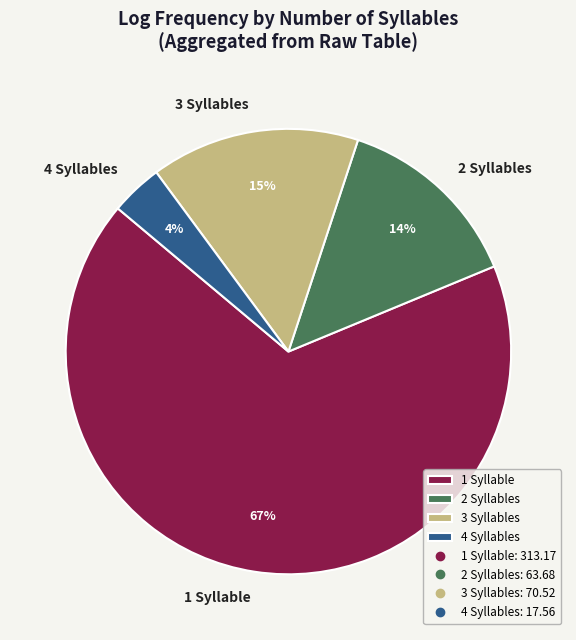

To the nearest percent, what is the difference between the 3 Syllables and 4 Syllables slice percentages?

11%